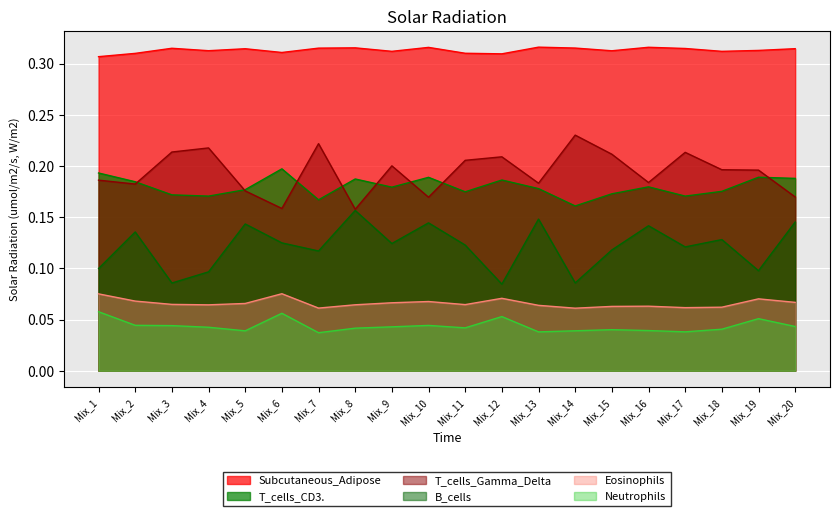

How many lines are shown in the chart?

6